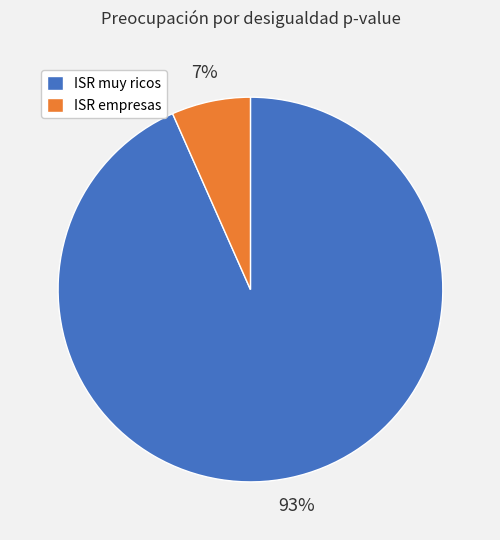

To the nearest percent, what is the combined percentage of ISR muy ricos and ISR empresas?

100%